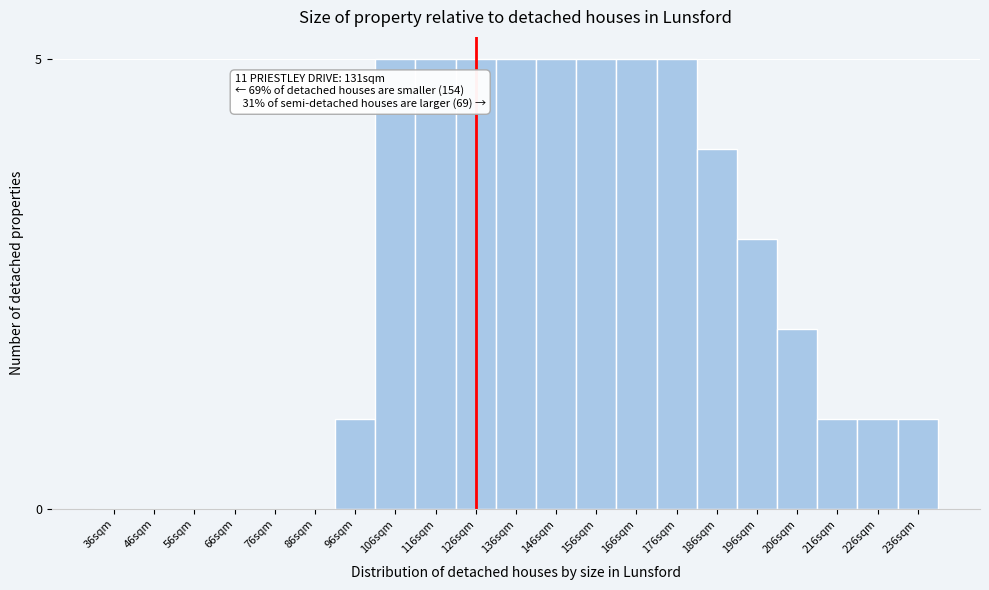

Reading left to right, list all the values displayed in this chart.

36sqm=0	46sqm=0	56sqm=0	66sqm=0	76sqm=0	86sqm=0	96sqm=1	106sqm=5	116sqm=5	126sqm=5	136sqm=5	146sqm=5	156sqm=5	166sqm=5	176sqm=5	186sqm=4	196sqm=3	206sqm=2	216sqm=1	226sqm=1	236sqm=1